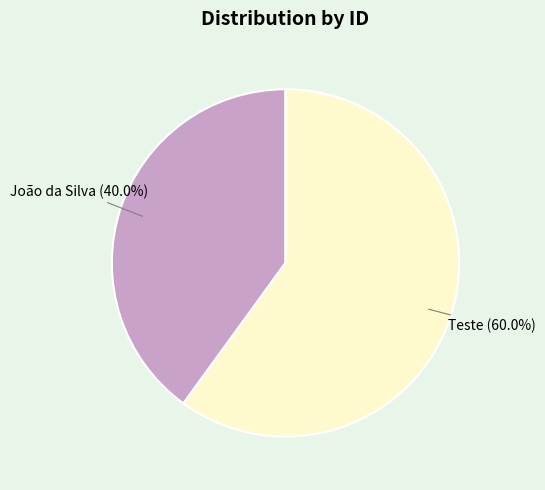

True or false: Teste accounts for 60% of the total.

True